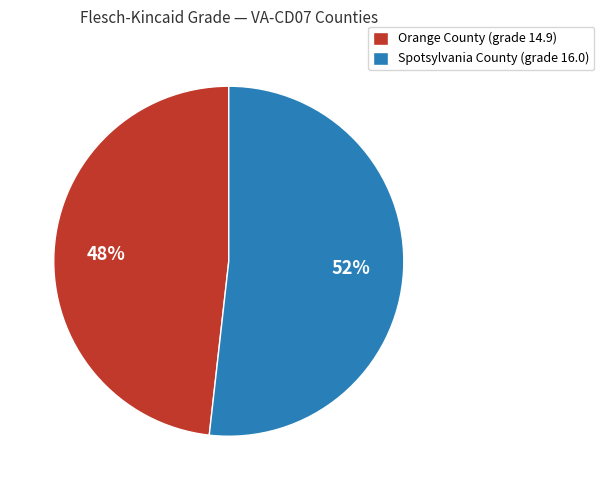

Is Orange County (grade 14.9) the majority of the pie?

No